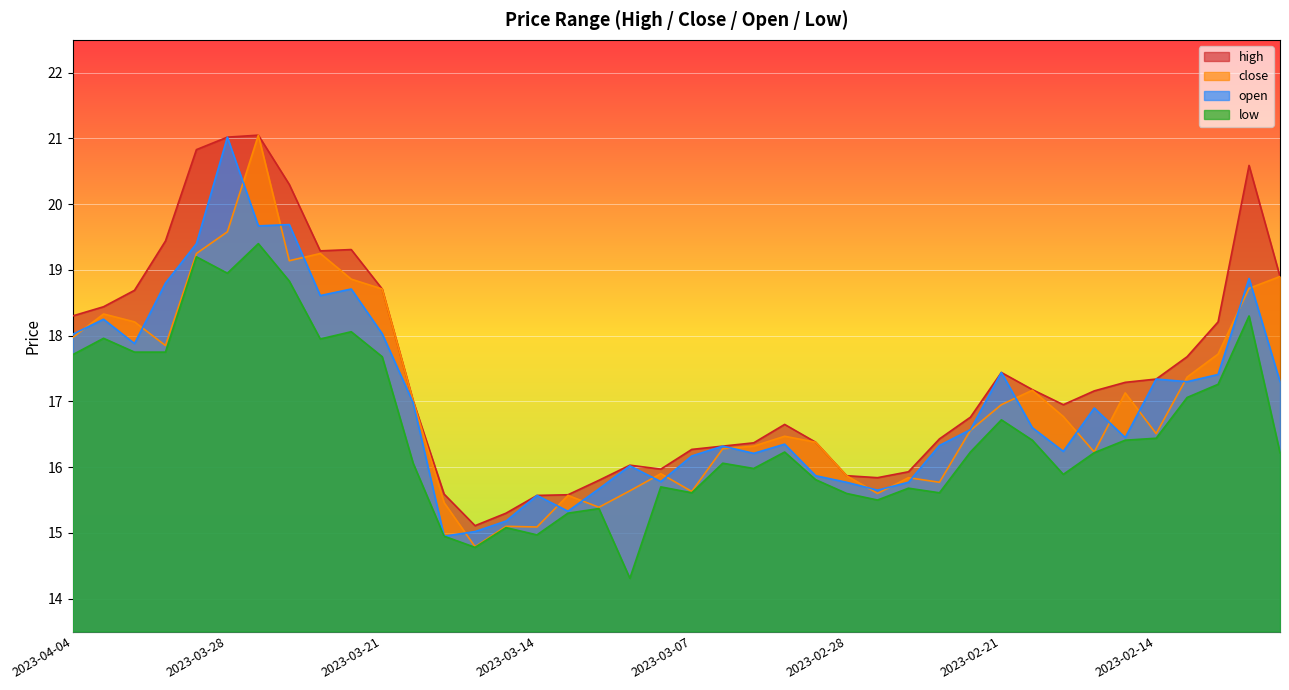

What is the value of the open point at the 34th from the left?

16.9